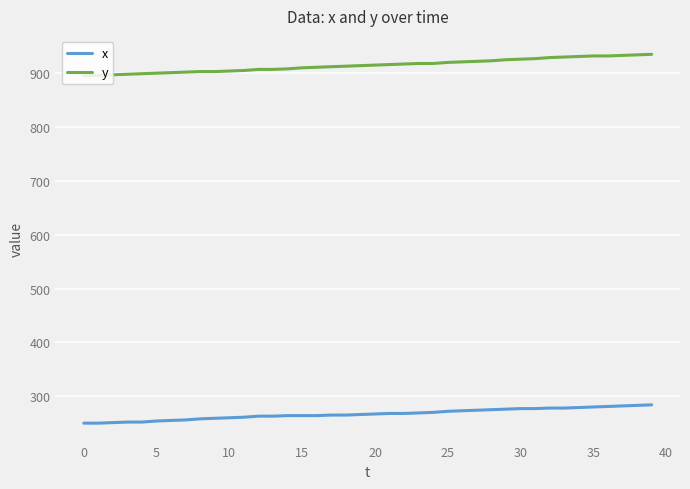

What is the maximum value for y?

935